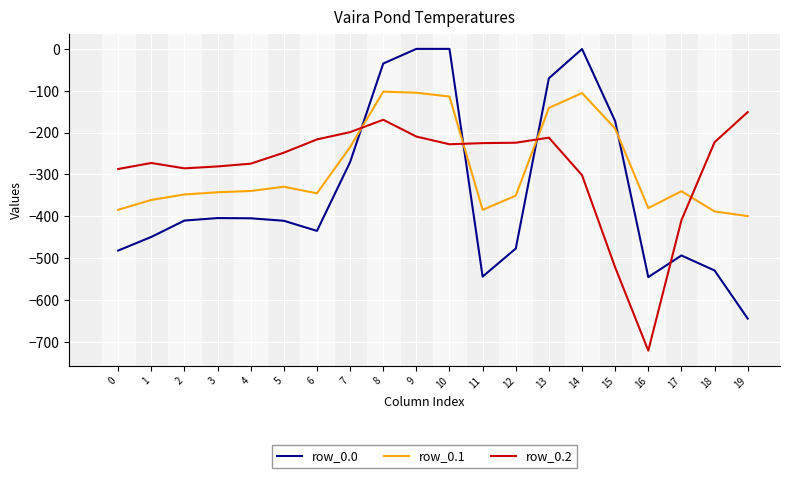

What is the lowest value of the row_0.0 series?

-644.5